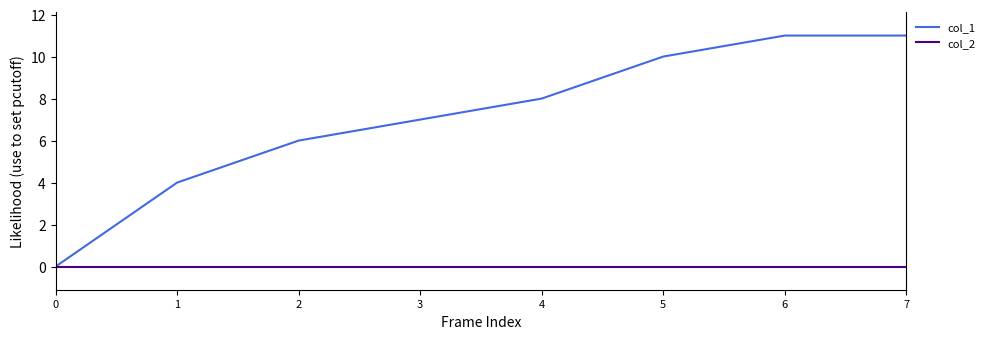

Reading left to right, list all the values displayed in this chart.

col_1: 0=0	1=4	2=6	3=7	4=8	5=10	6=11	7=11
col_2: 0=0	1=0	2=0	3=0	4=0	5=0	6=0	7=0